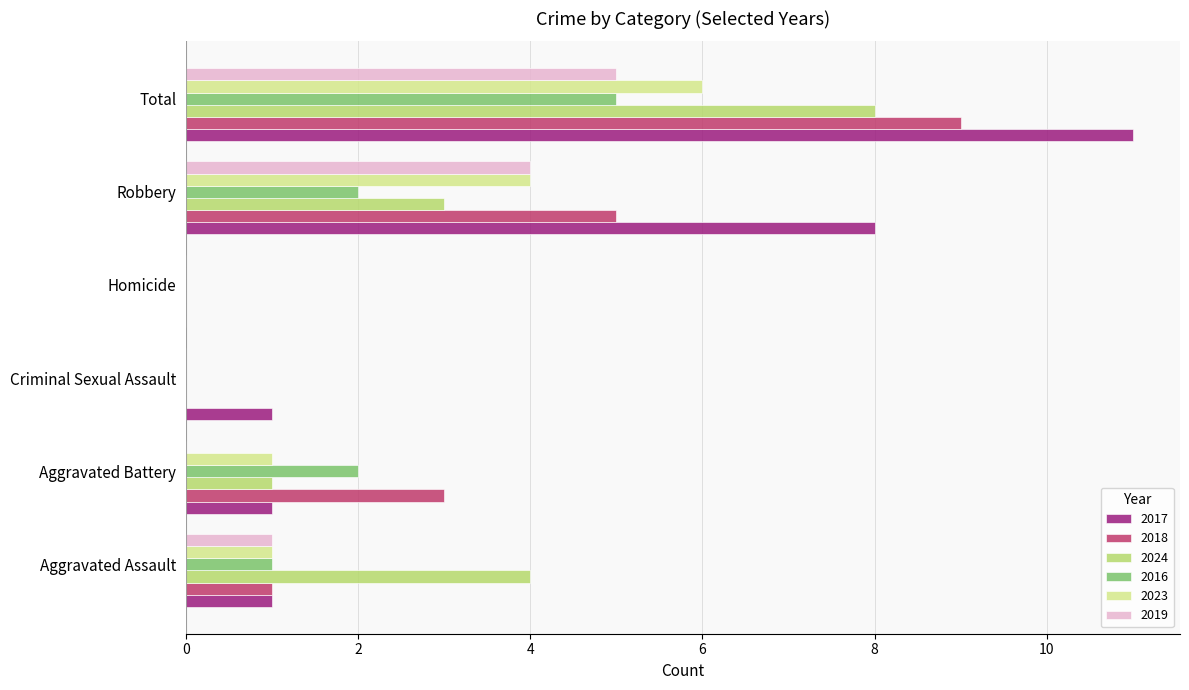

At which category is the sum across all series the highest?

Total